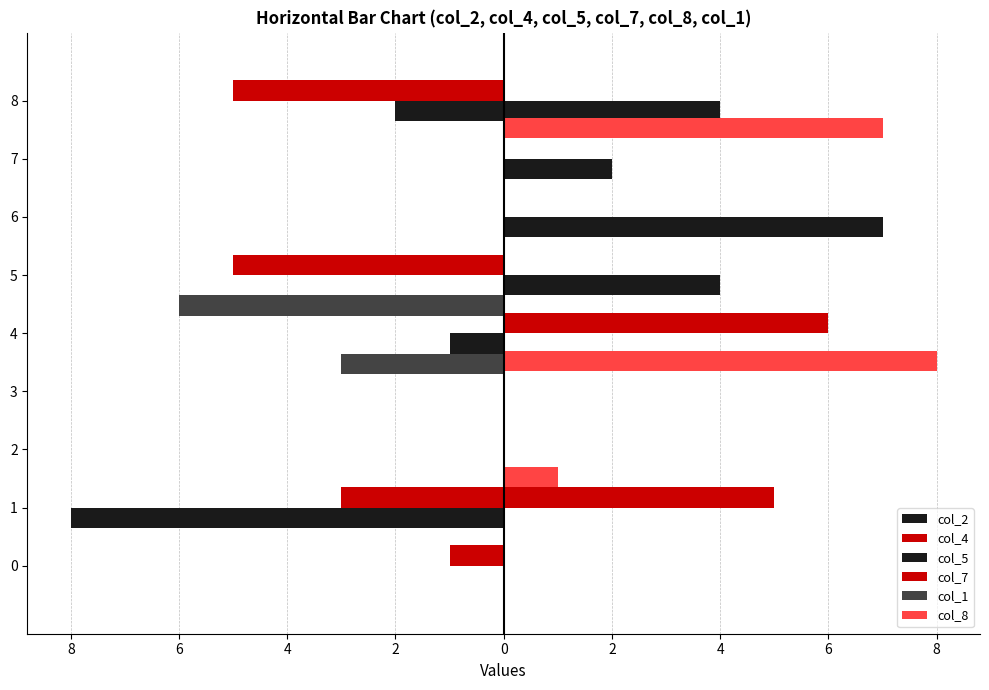

What is the label of the 8th bar from the right?

8